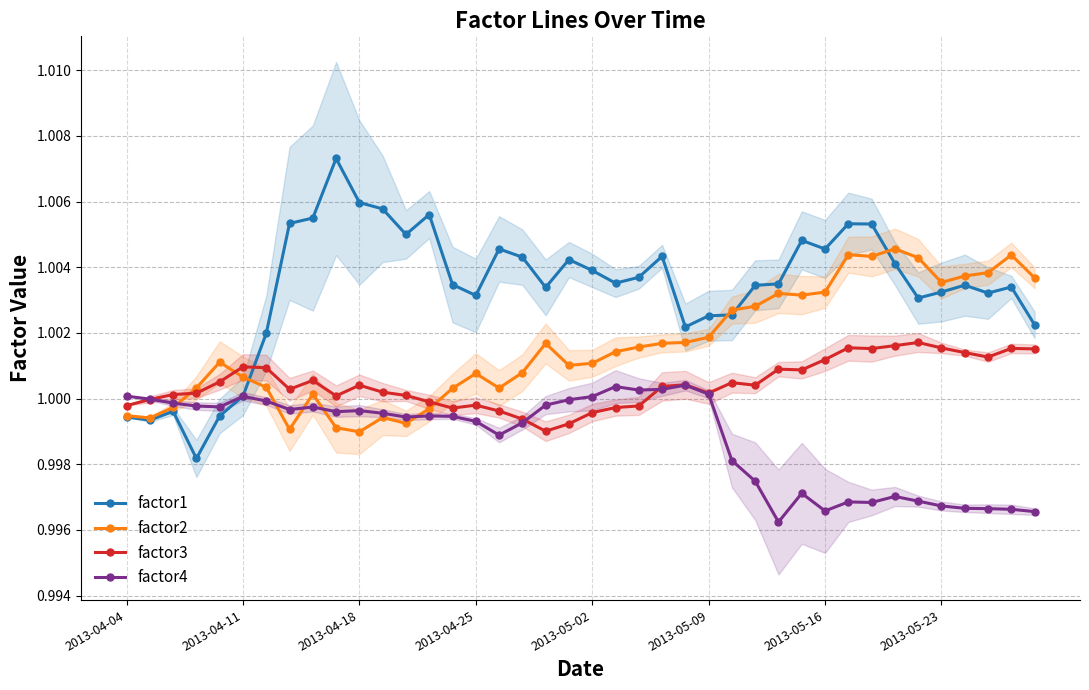

What are all the series names shown in the legend?

factor1, factor2, factor3, factor4